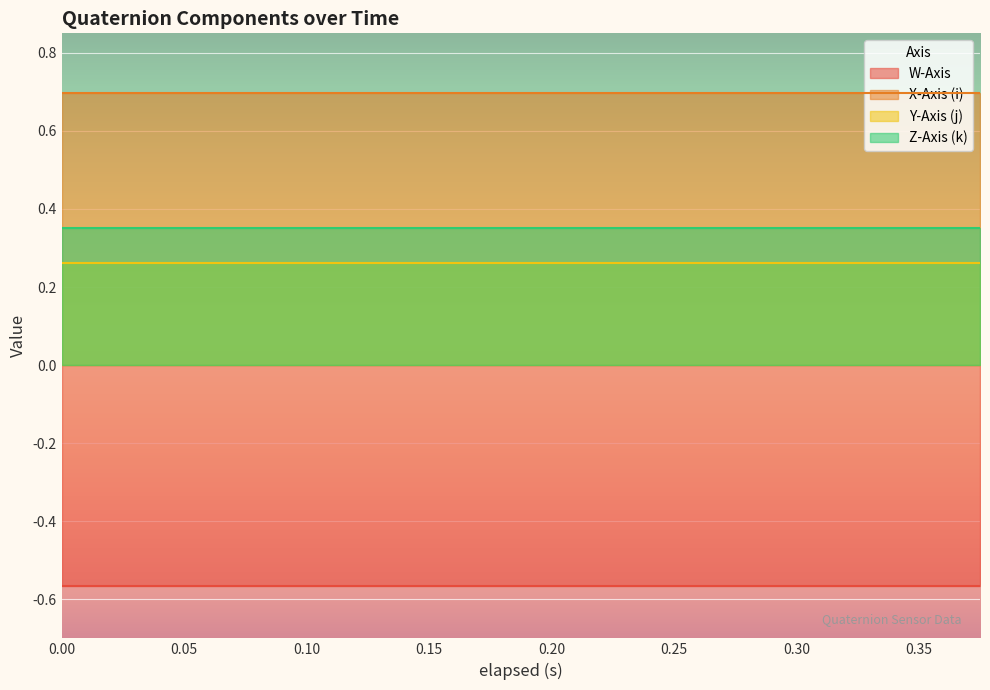

What value does the Z-Axis (k) series have at 0.3?

0.4